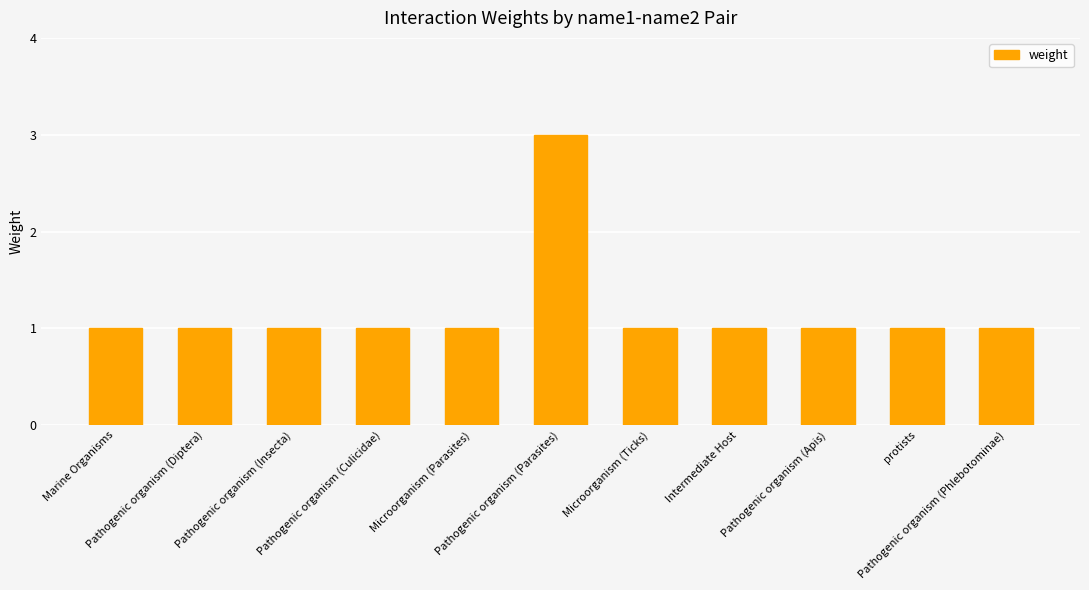

What is the value of the 5th bar from the left?

1